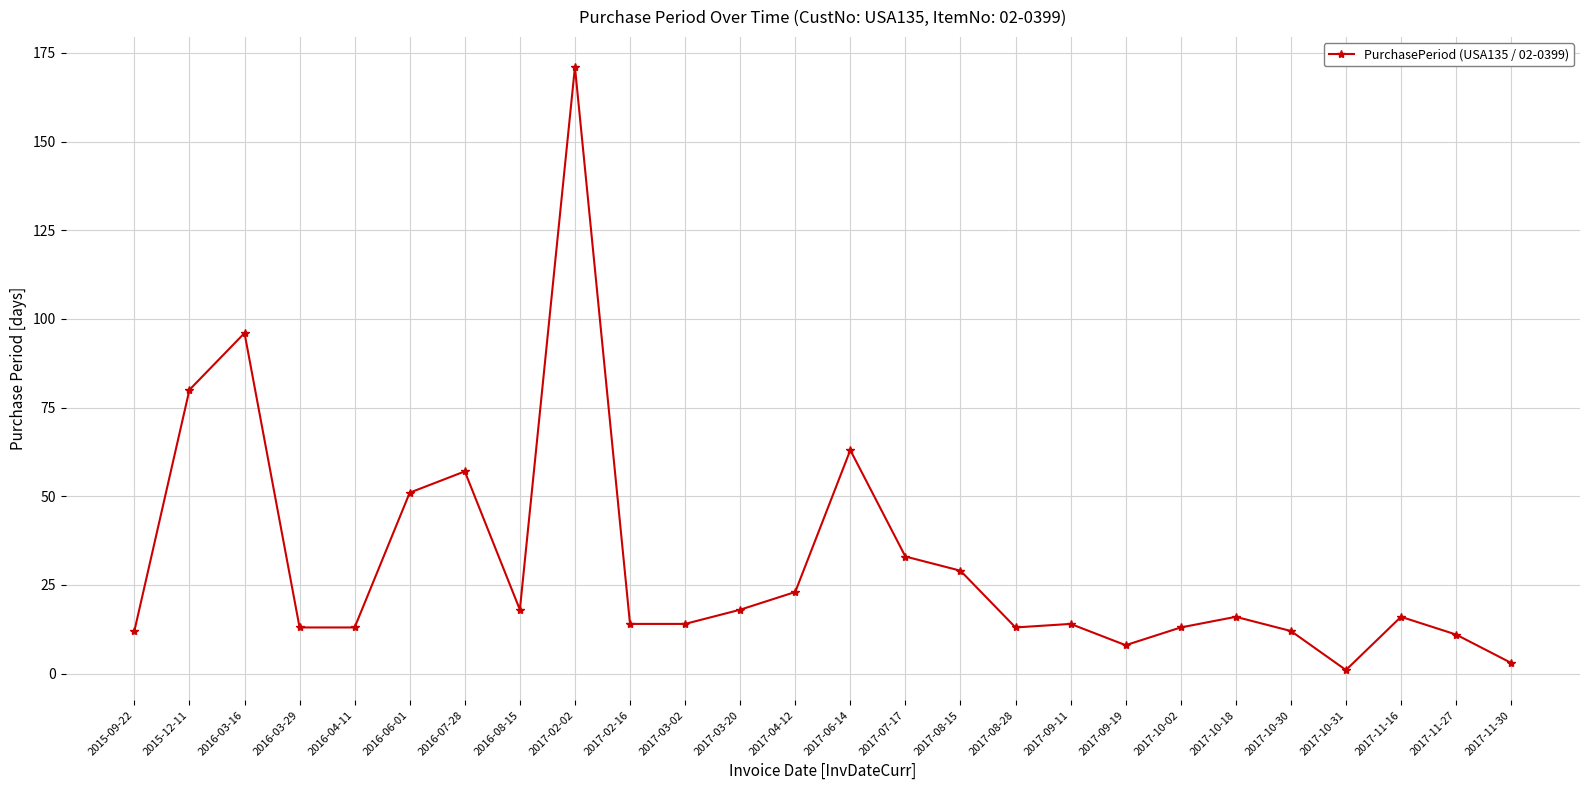

What is the change in value from 2016-03-16 to 2017-07-17?

-63